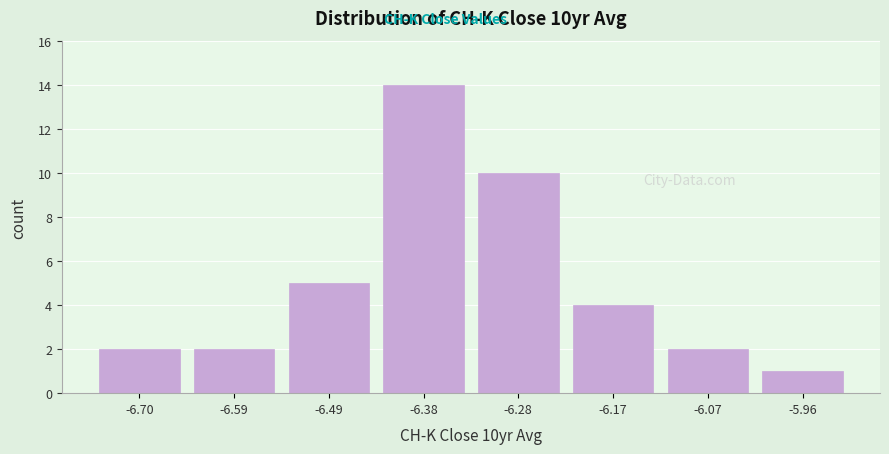

Reading left to right, extract all data points from this chart.

-6.70=2	-6.59=2	-6.49=5	-6.38=14	-6.28=10	-6.17=4	-6.07=2	-5.96=1